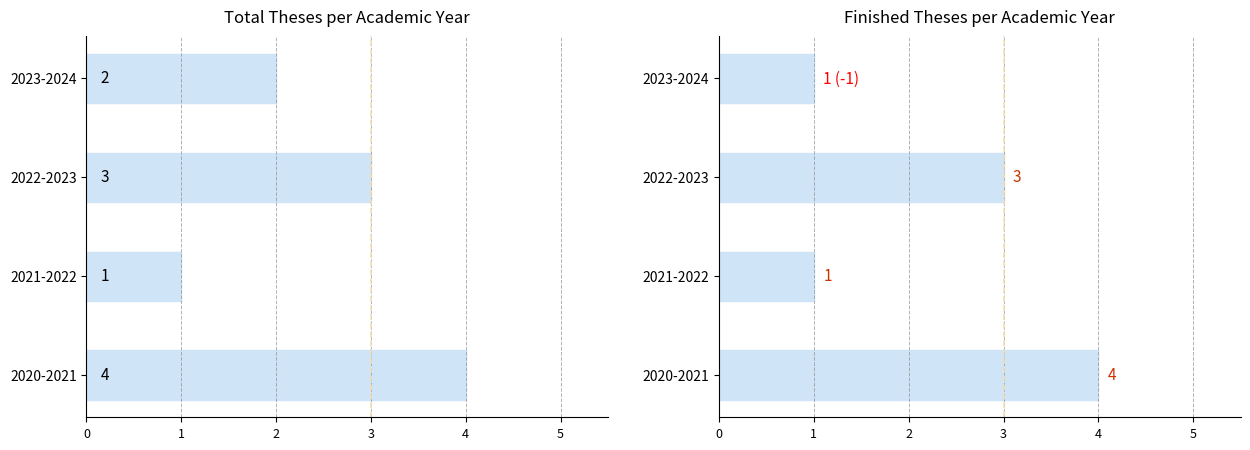

What is the maximum value shown in the chart?

4